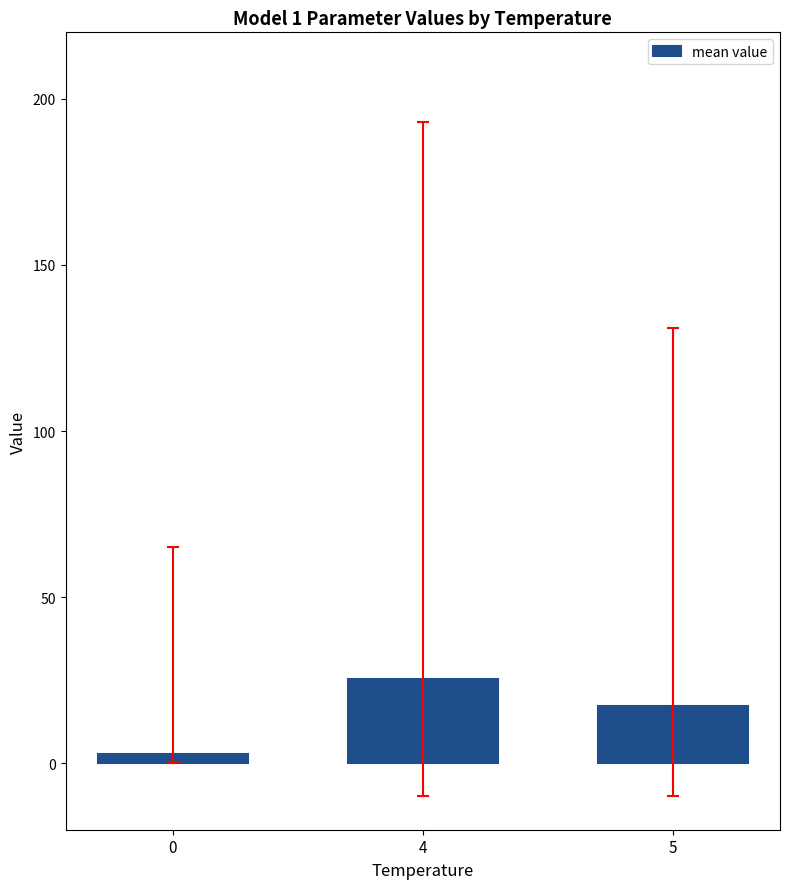

What is the difference between the second highest and minimum values?

14.3